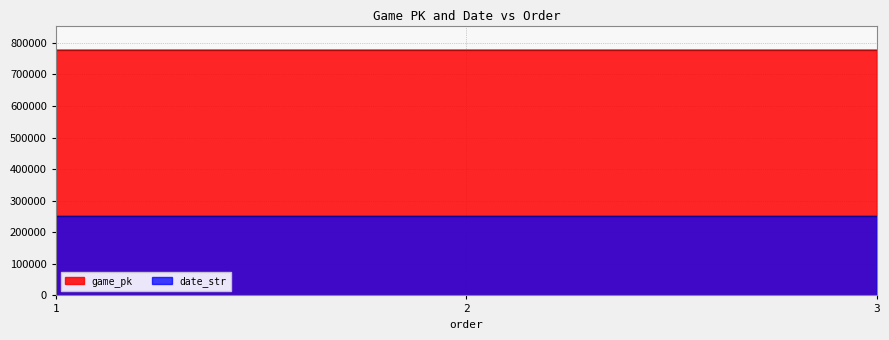

What is the value of the game_pk point at the 3rd from the left?

776978